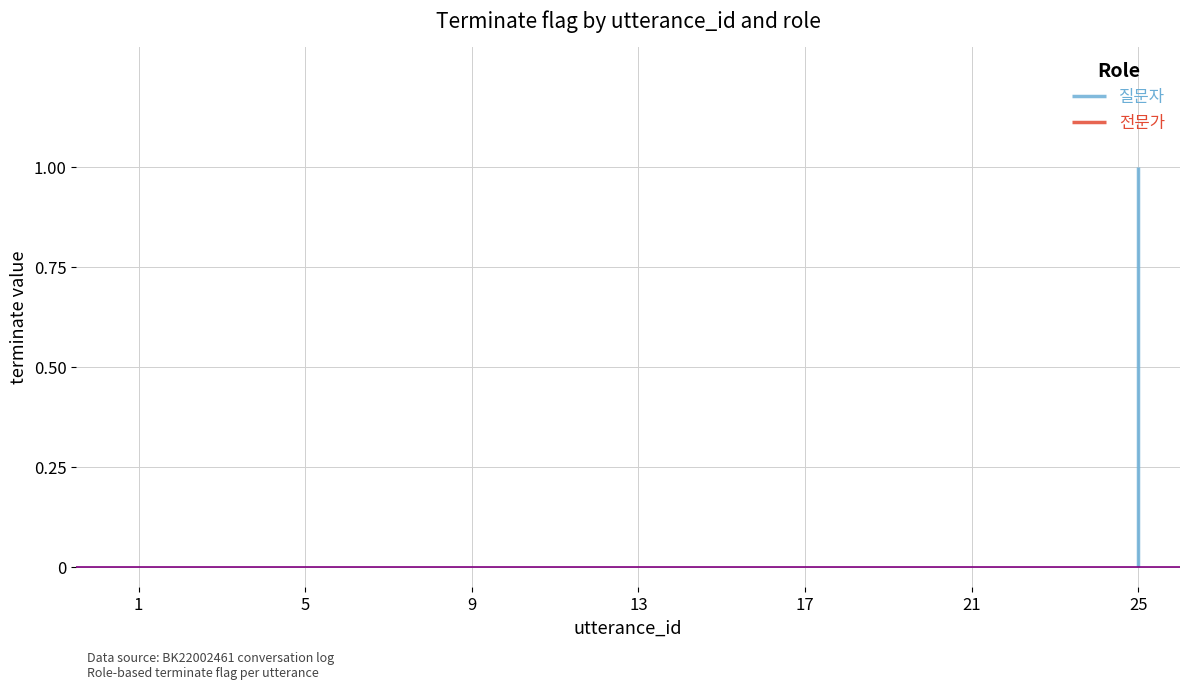

Which category has the lowest value in the 전문가 series?

1